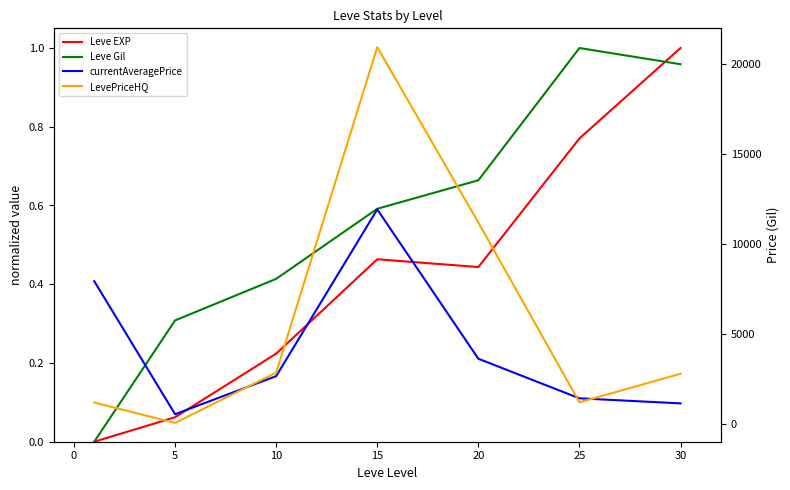

Is it true that currentAveragePrice equals 2443.4 at 25?

False